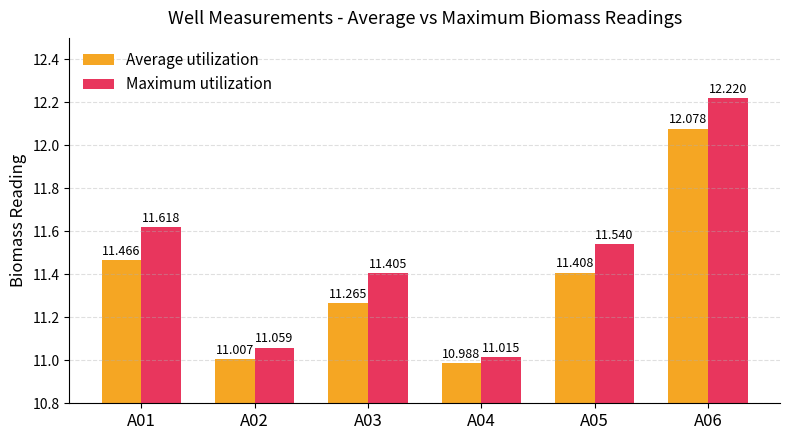

Rank the series at A04 from lowest to highest value.

Average utilization, Maximum utilization